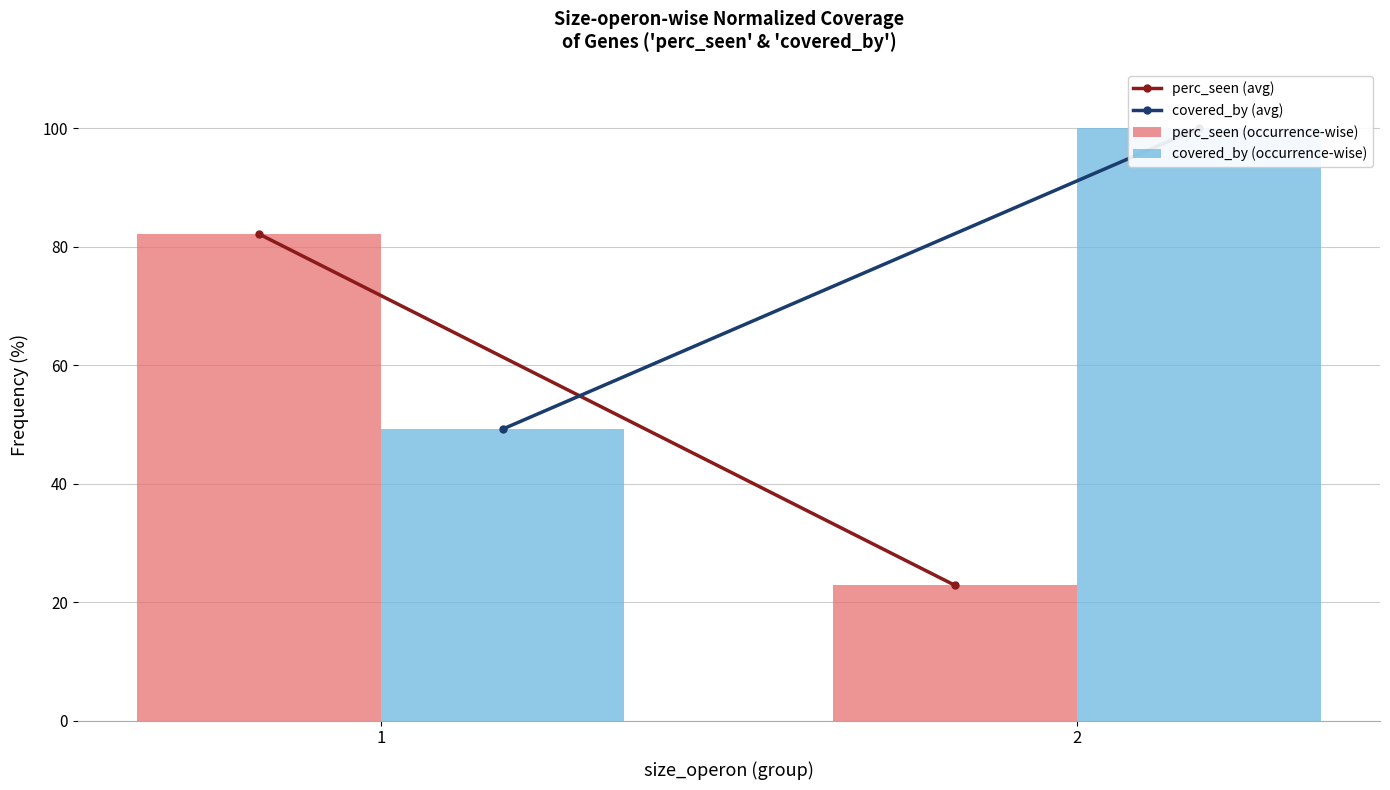

What is the spread (max minus min) of values at 1?

32.9